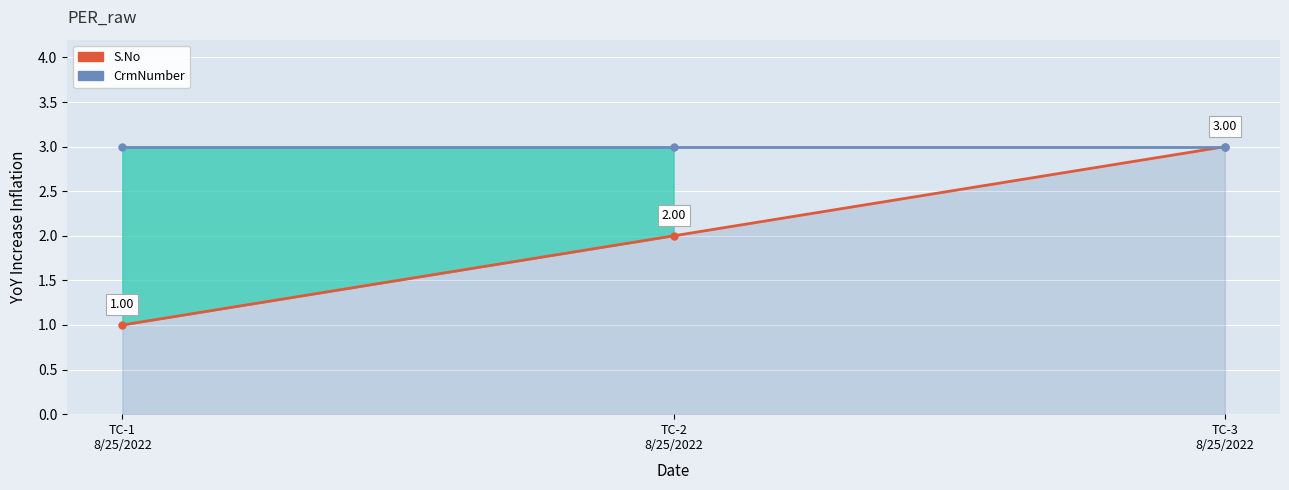

At which label is CrmNumber closest to 3?

TC-1
8/25/2022